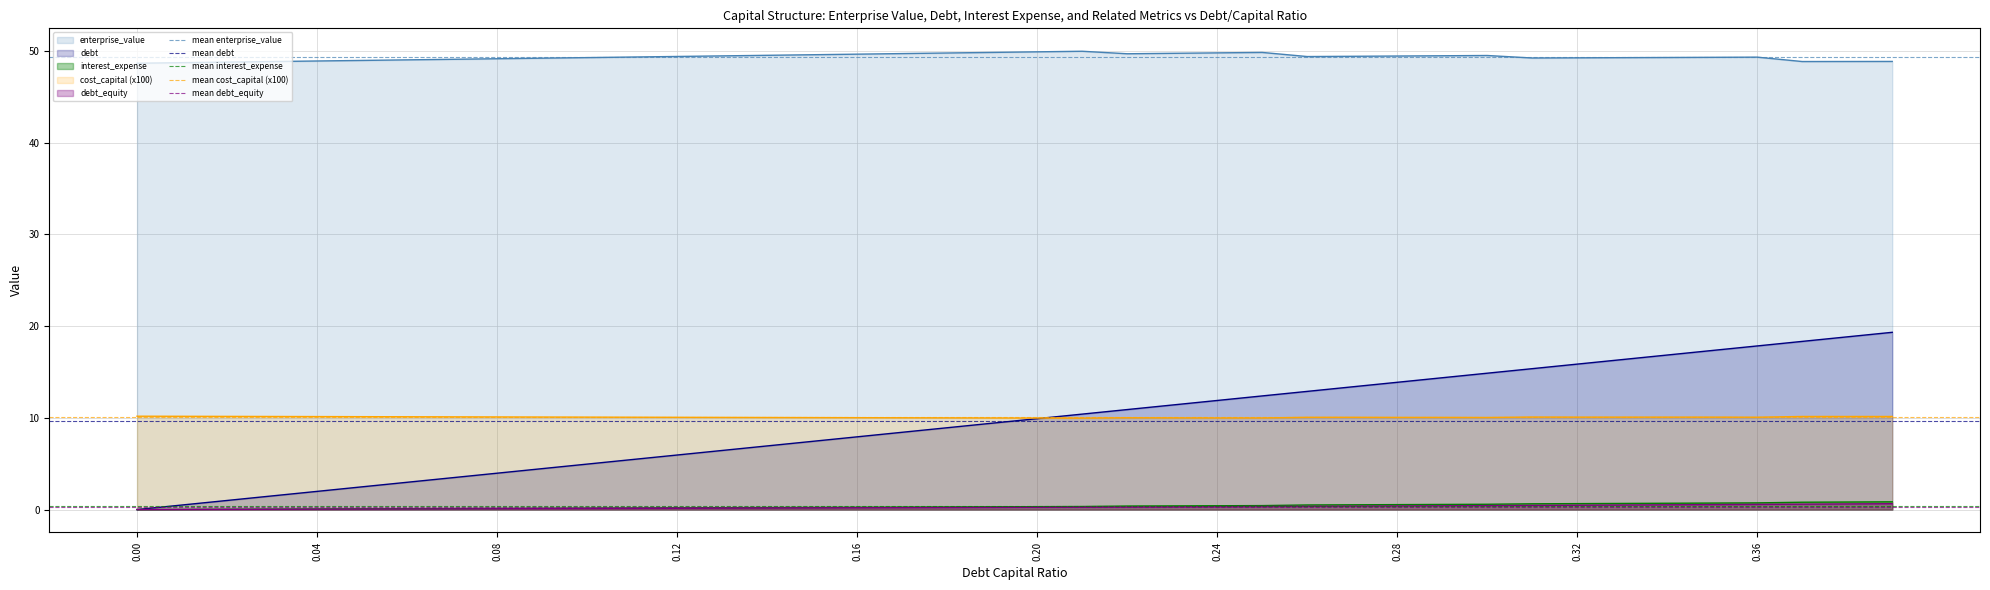

True or false: cost_capital (x100) and interest_expense intersect in this chart.

False